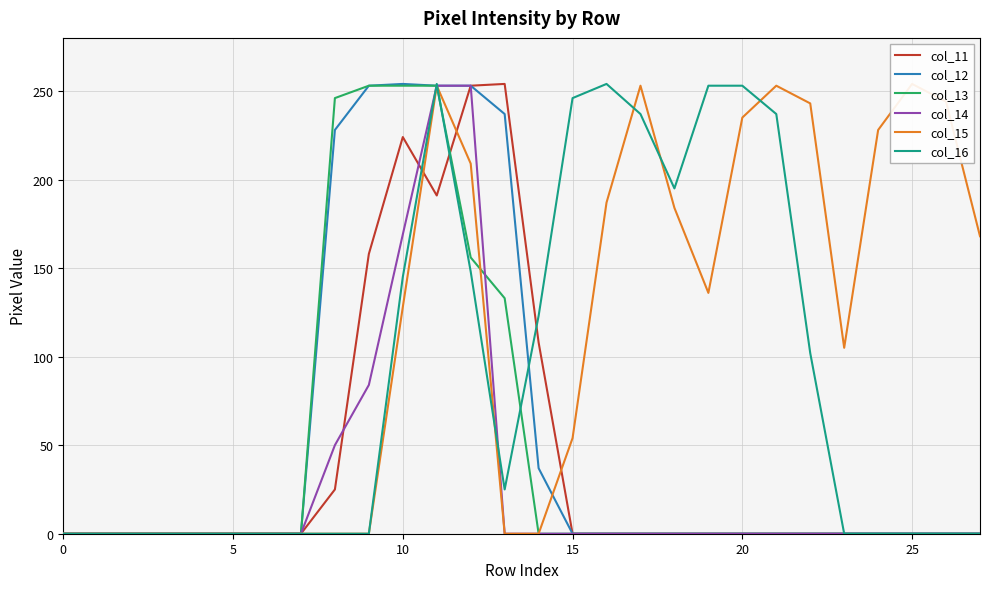

How many times do col_15 and col_16 cross each other?

5